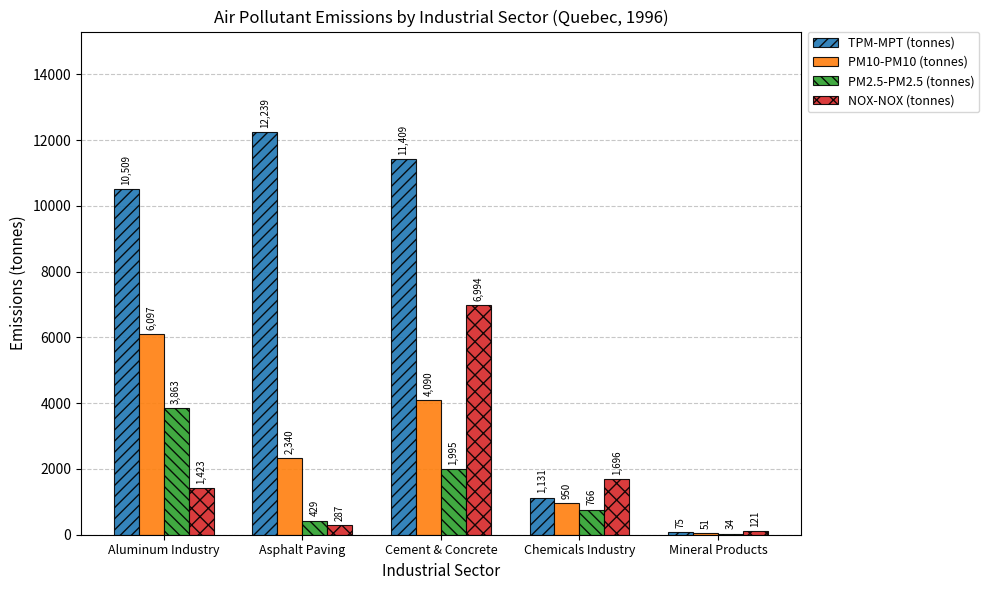

Does the chart contain stacked bars?

No